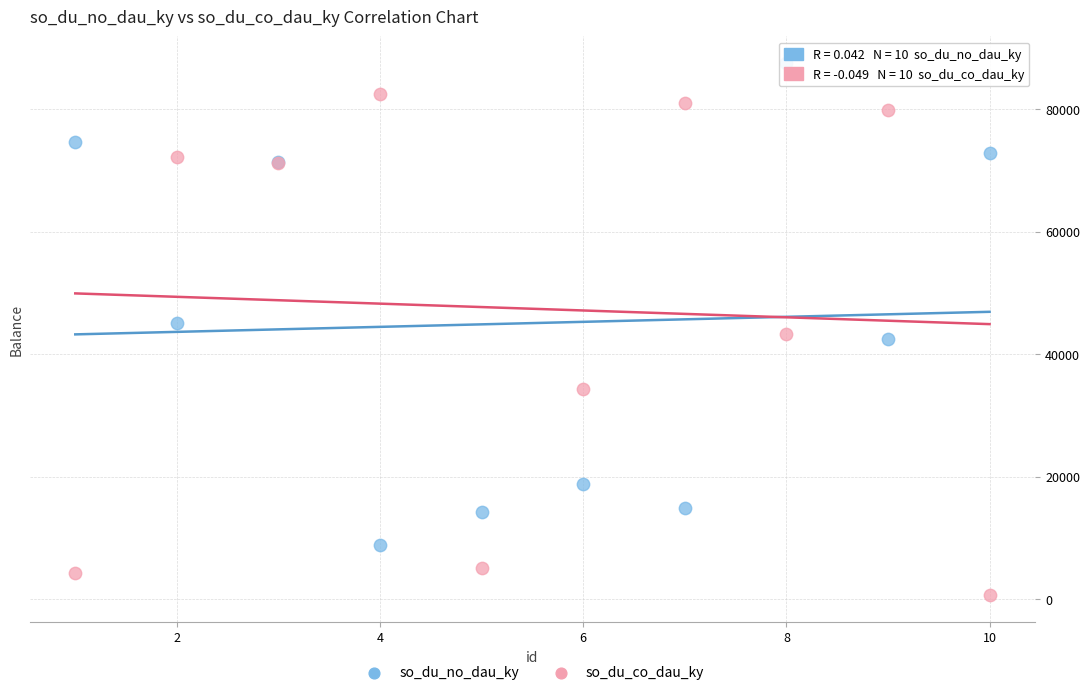

What are all the series names shown in the legend?

so_du_no_dau_ky, so_du_co_dau_ky